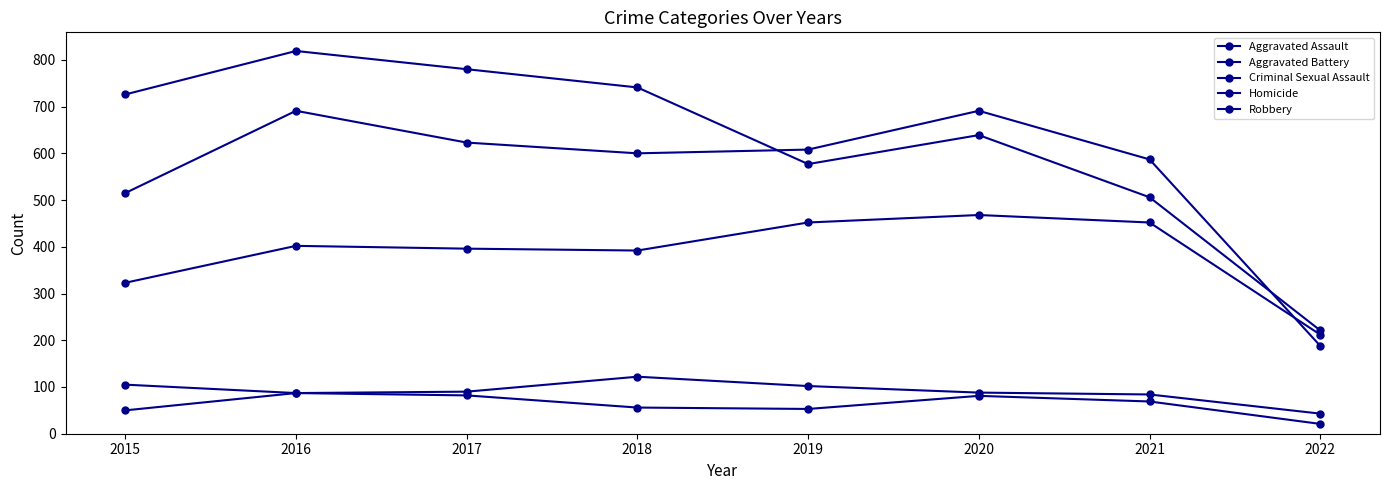

How many data points in Aggravated Assault are less than 402?

4